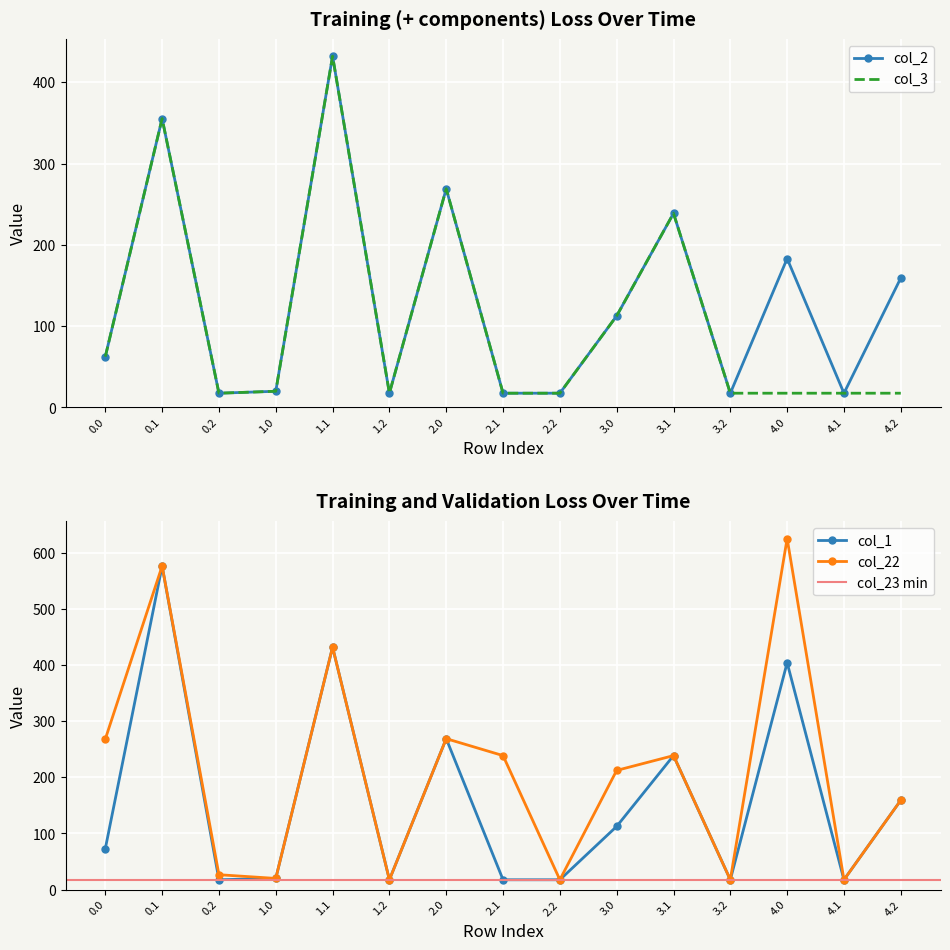

True or false: col_1 and col_22 cross at least once.

False